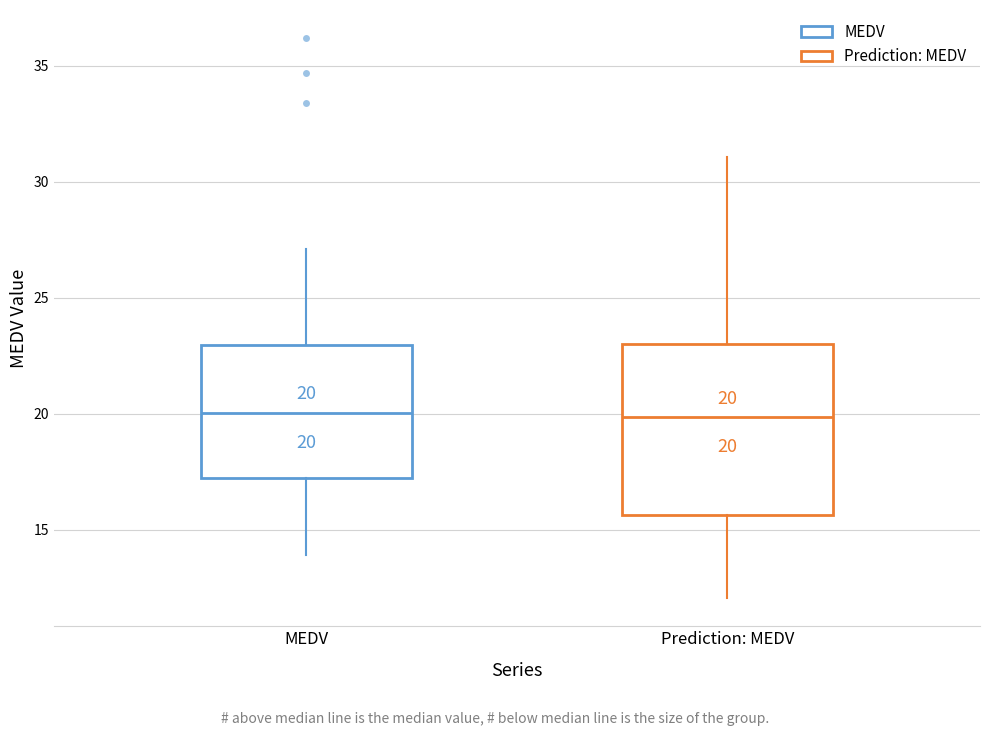

Which box is the tallest, from its lower edge to its upper edge?

Prediction: MEDV